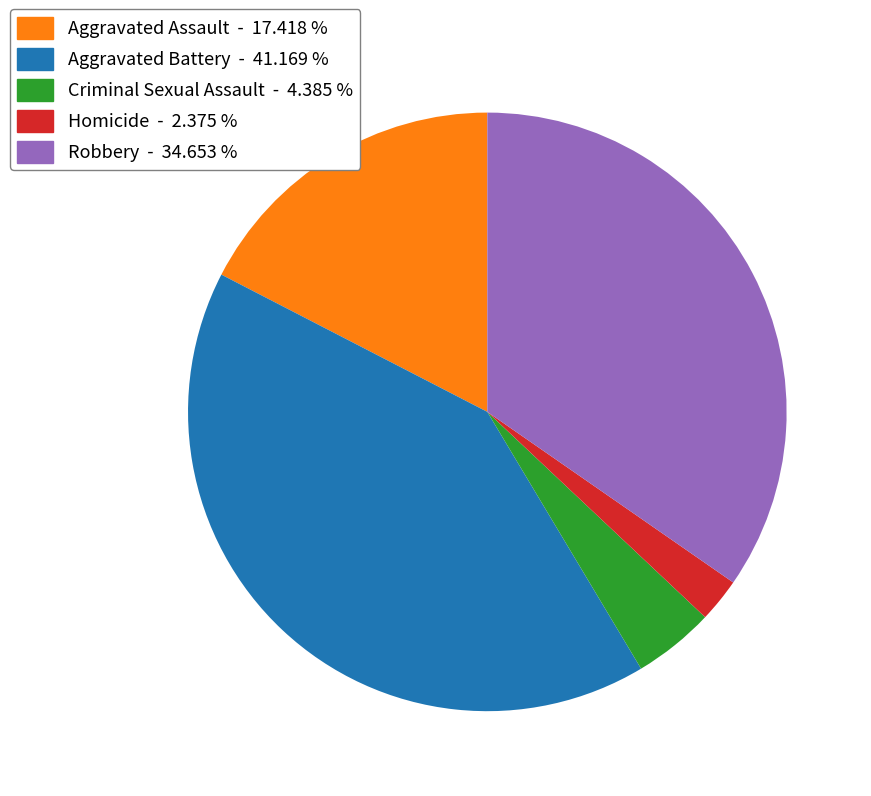

Which has a higher value, Homicide or Criminal Sexual Assault?

Criminal Sexual Assault